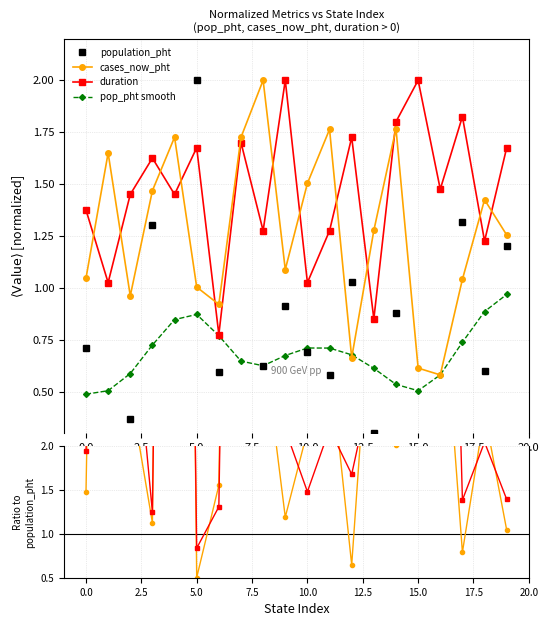

Rank the series by their maximum value, from highest to lowest.

population_pht, cases_now_pht, duration